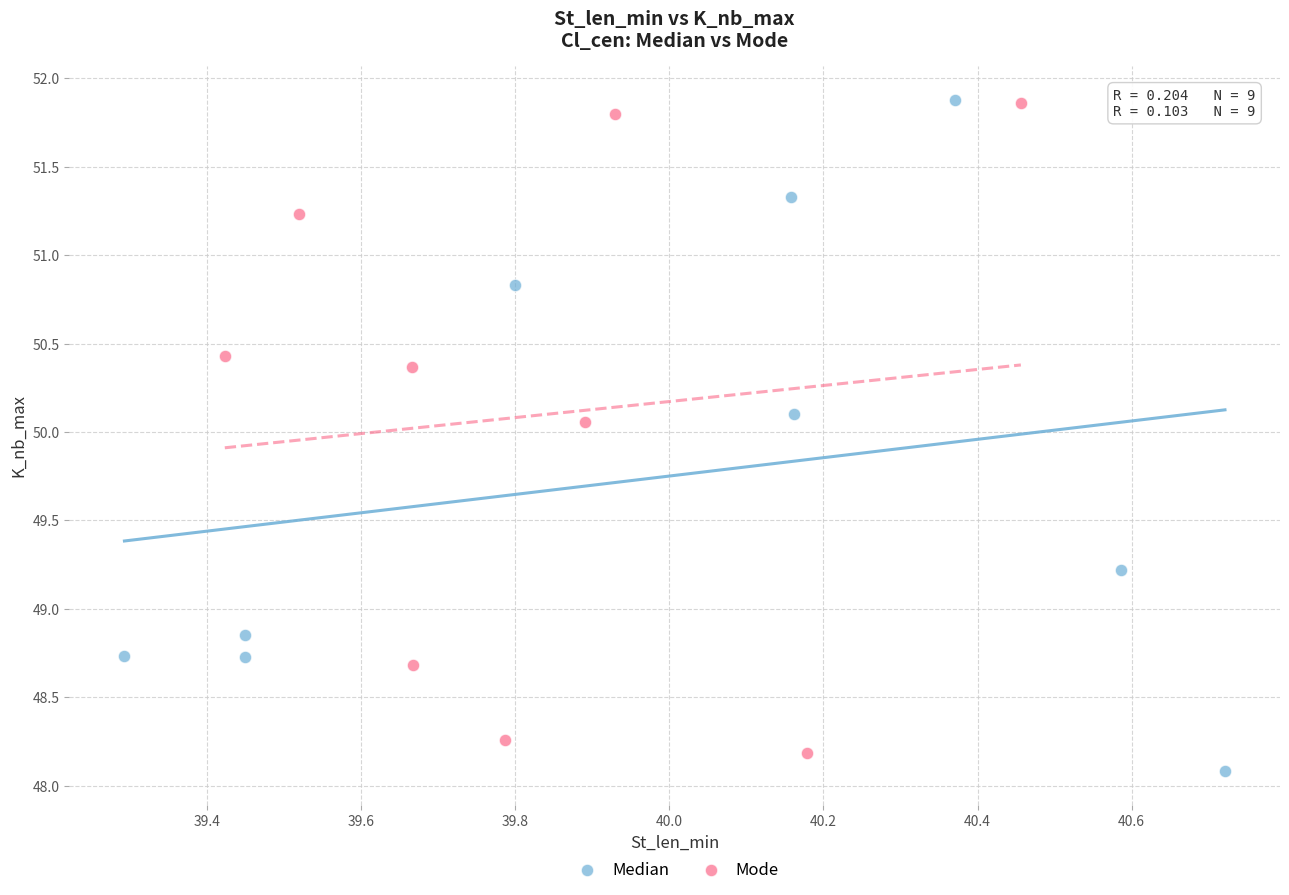

What are all the series names shown in the legend?

Median, Mode